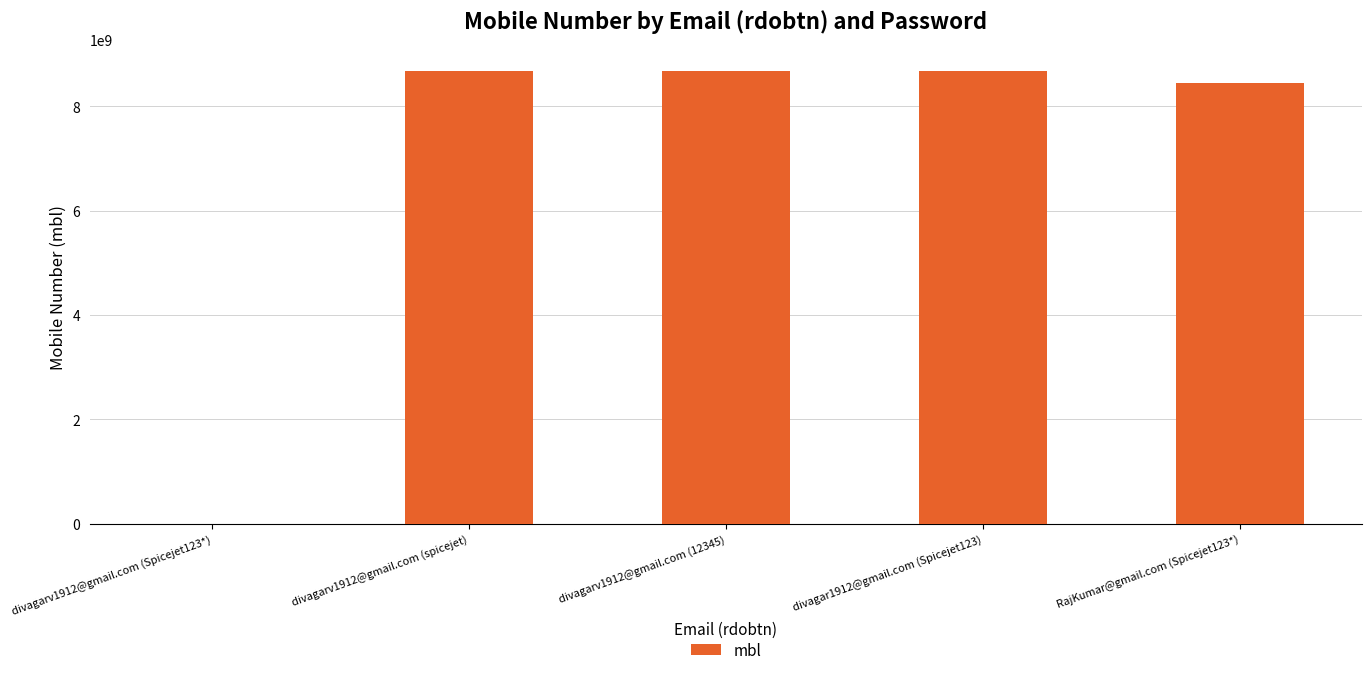

Reading right to left, what are all the values shown in this chart?

RajKumar@gmail.com (Spicejet123*)=8438460925	divagar1912@gmail.com (Spicejet123)=8667230925	divagarv1912@gmail.com (12345)=8667230925	divagarv1912@gmail.com (spicejet)=8667230925	divagarv1912@gmail.com (Spicejet123*)=86672